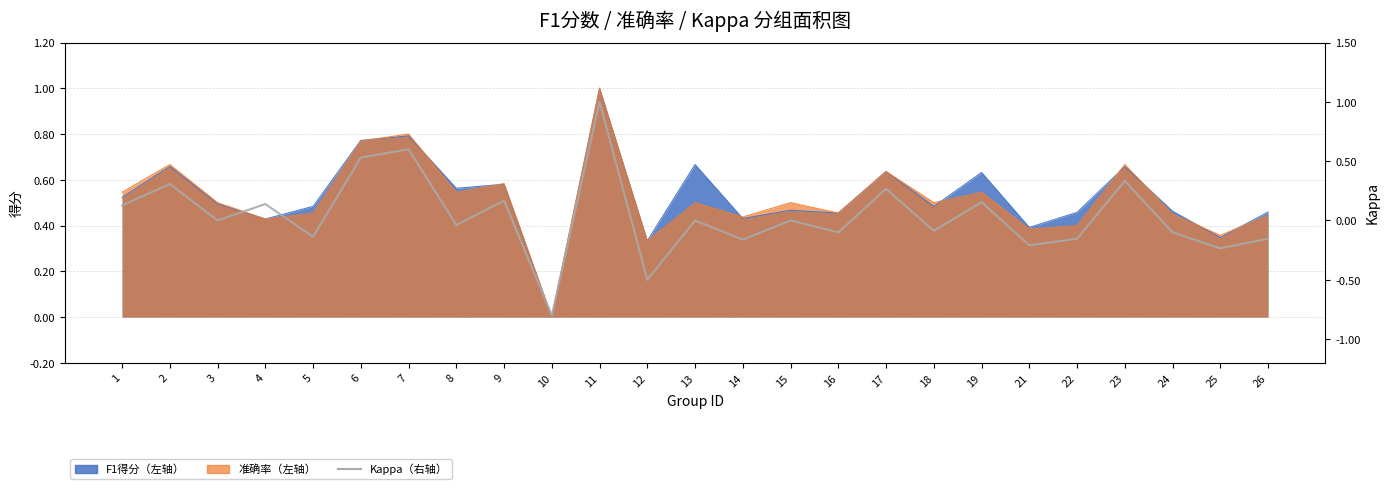

Reading left to right, what are all the values shown in this chart?

1=0.1	2=0.3	3=0.0	4=0.1	5=-0.1	6=0.5	7=0.6	8=-0.0	9=0.2	10=-0.8	11=1.0	12=-0.5	13=0.0	14=-0.2	15=0.0	16=-0.1	17=0.3	18=-0.1	19=0.2	21=-0.2	22=-0.2	23=0.3	24=-0.1	25=-0.2	26=-0.2